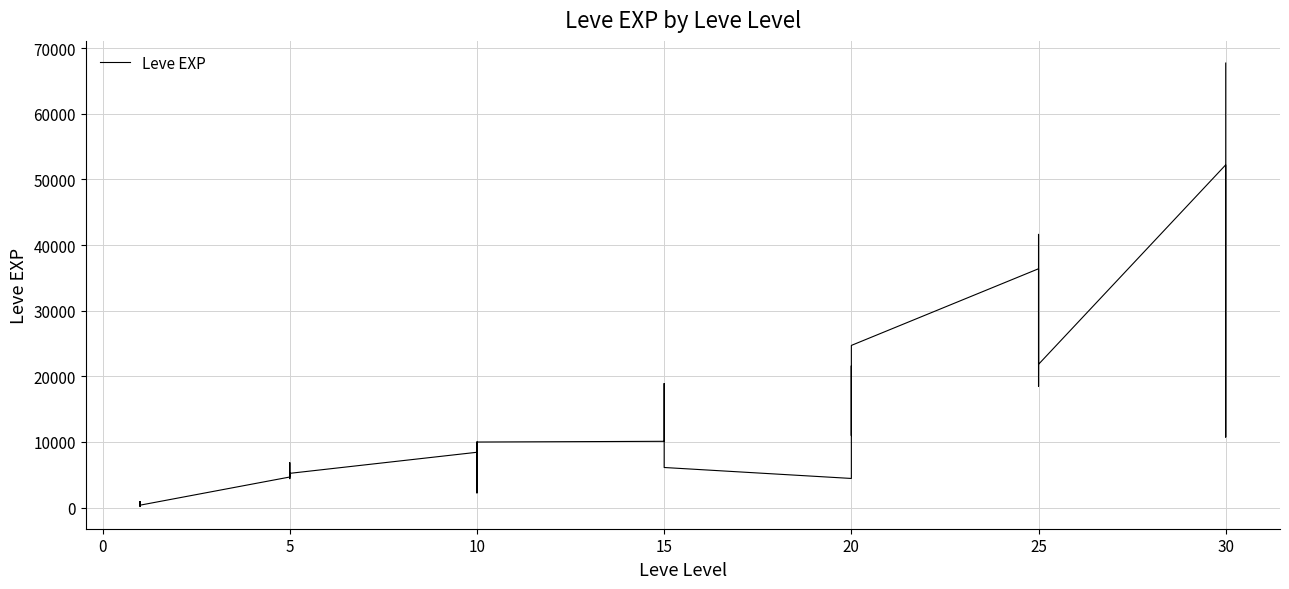

Count the number of values greater than 9990.

17